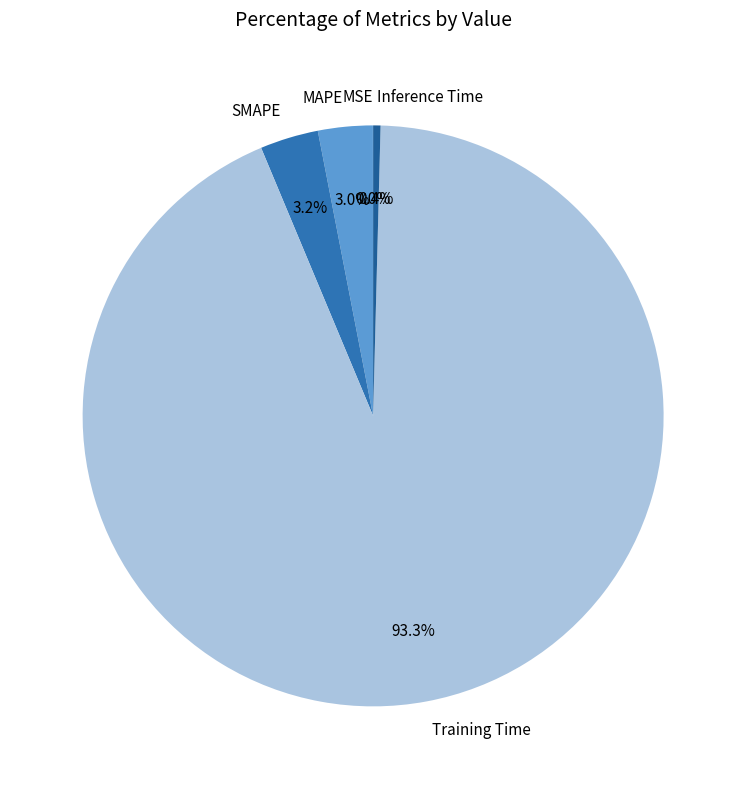

True or false: MAPE accounts for 3% of the total.

True